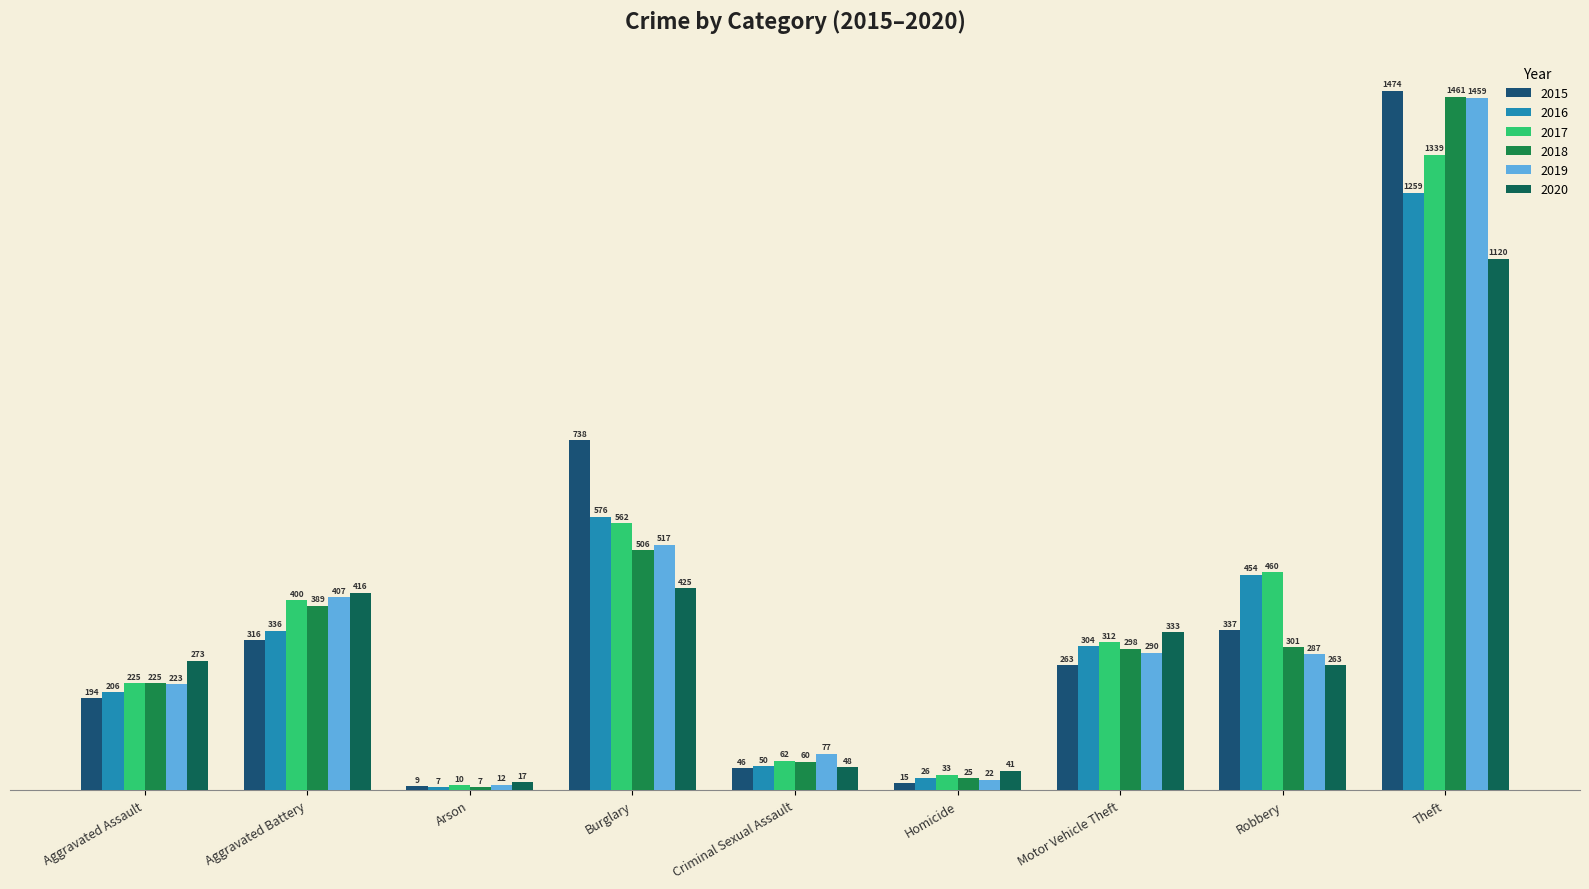

Which label corresponds to the smallest value in the chart?

Arson